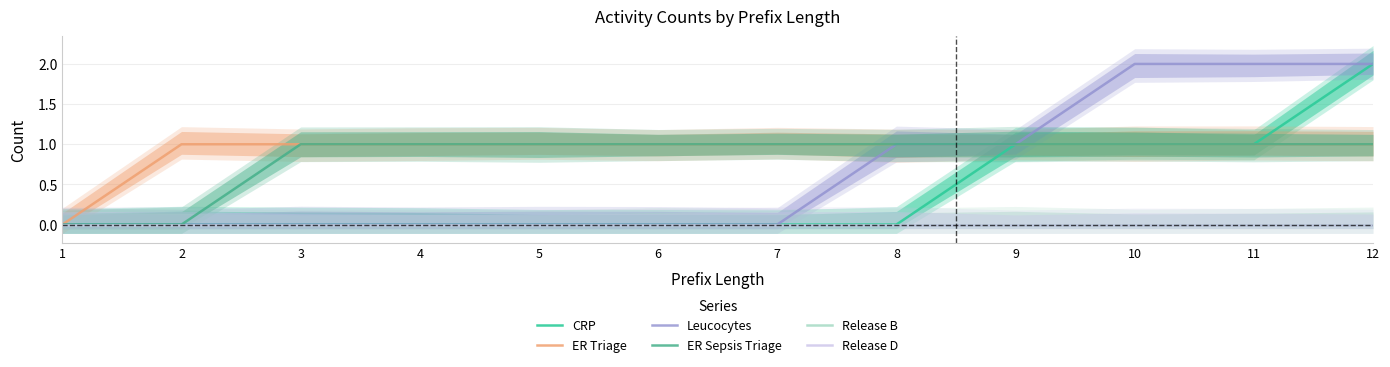

Count the ER Sepsis Triage values in the range 1 to 2.

10